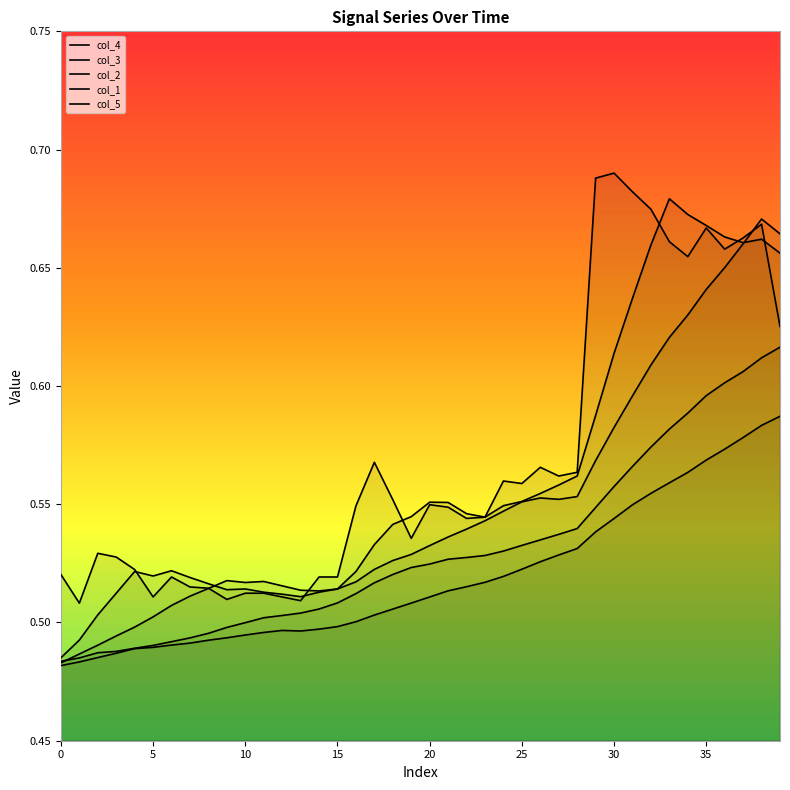

Which has a higher value, 29 or 20?

29